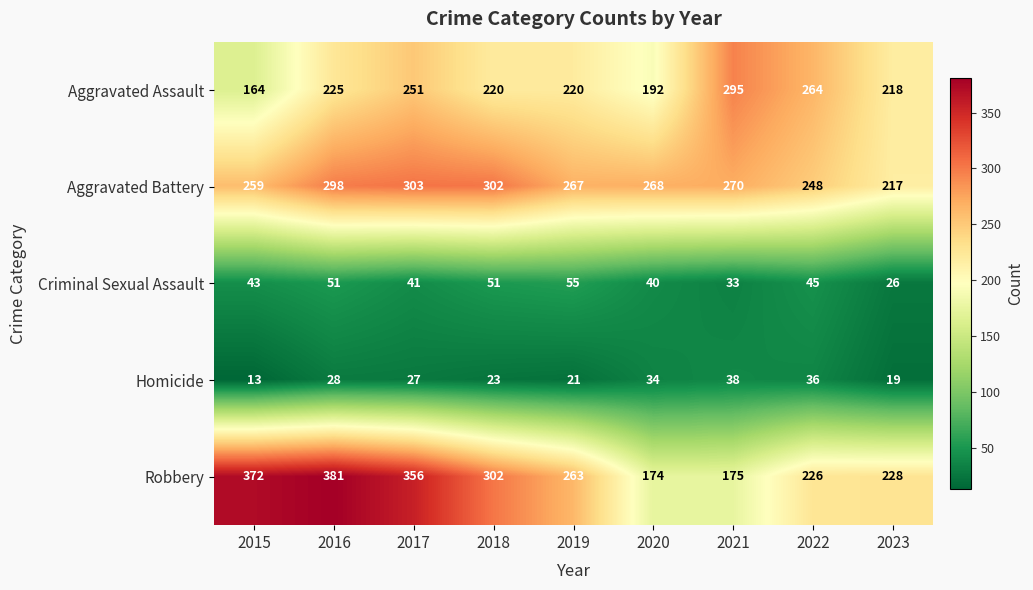

What is the difference between the maximum and minimum values in the Criminal Sexual Assault series?

29